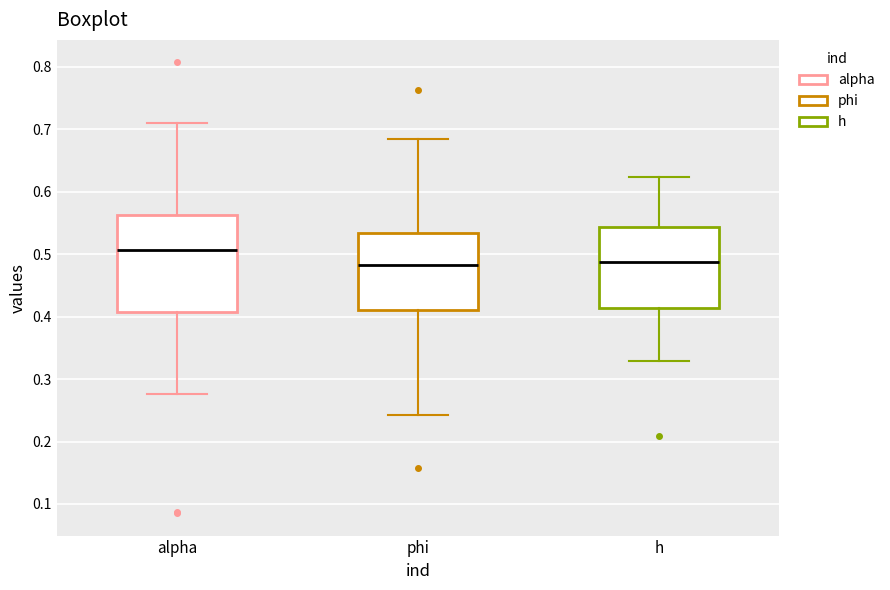

Comparing the boxes themselves (not the whiskers), which one is the tallest?

alpha